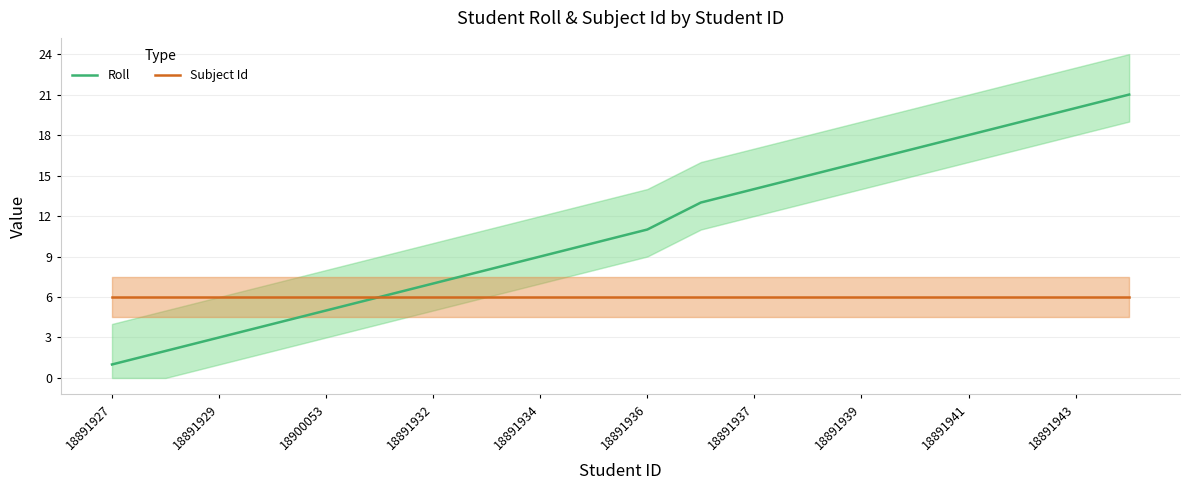

What is the label of the 20th point from the left?

19